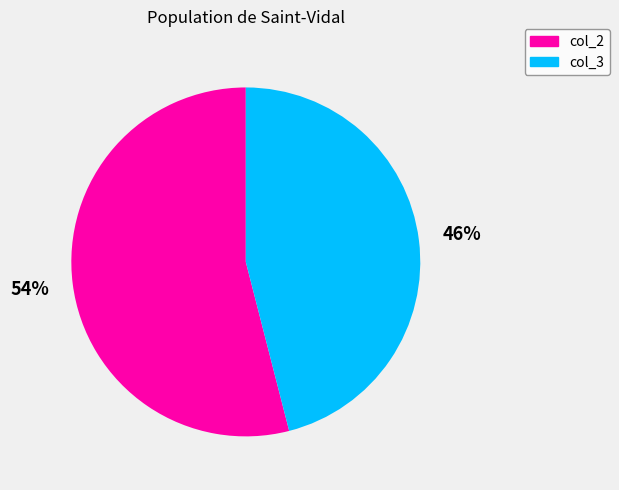

To the nearest percent, what is the difference between the largest and smallest slice percentages?

8%